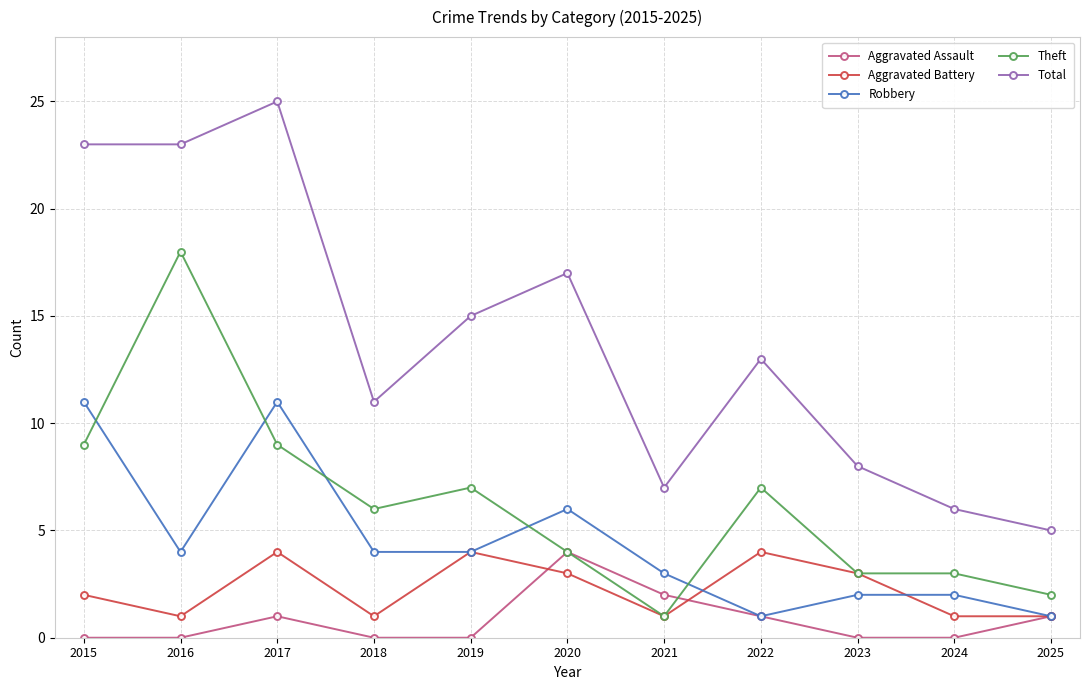

What is the total value across all series at 2022?

26